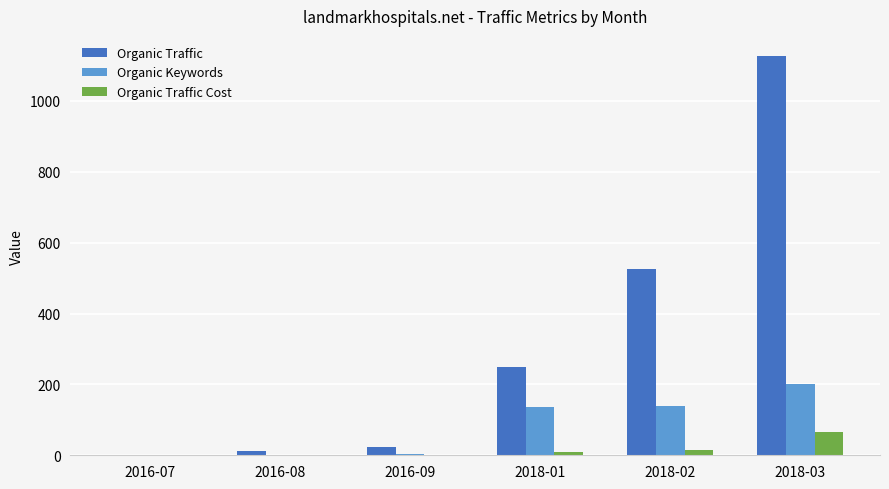

How many data points does each series have?

6